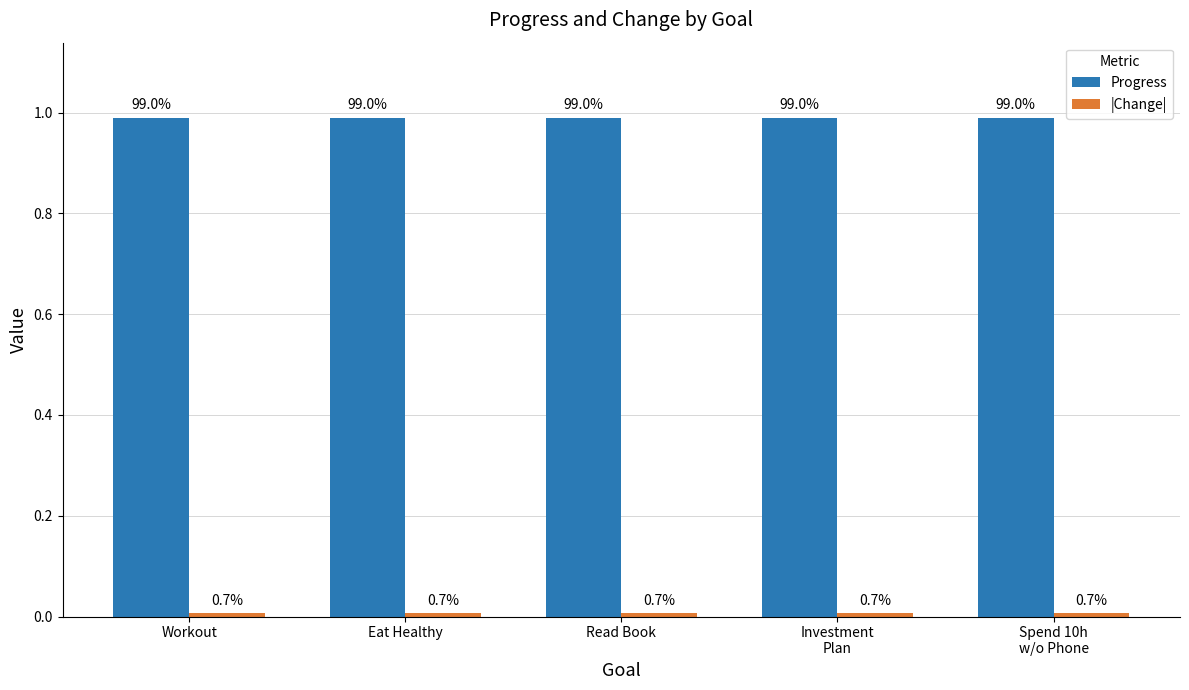

Reading left to right, list all the values displayed in this chart.

Progress: 1.0	1.0	1.0	1.0	1.0
|Change|: 0.0	0.0	0.0	0.0	0.0